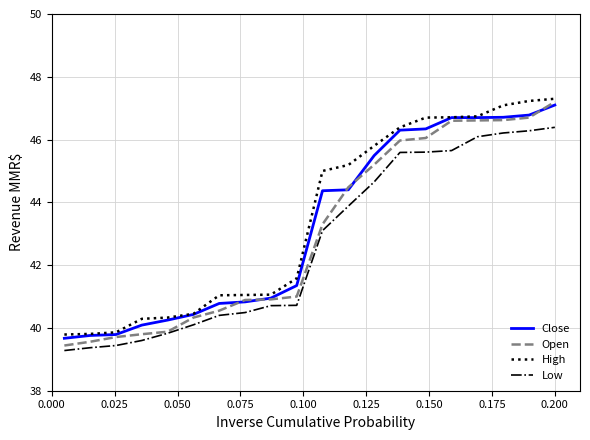

What is the lowest value of the Close series?

39.7